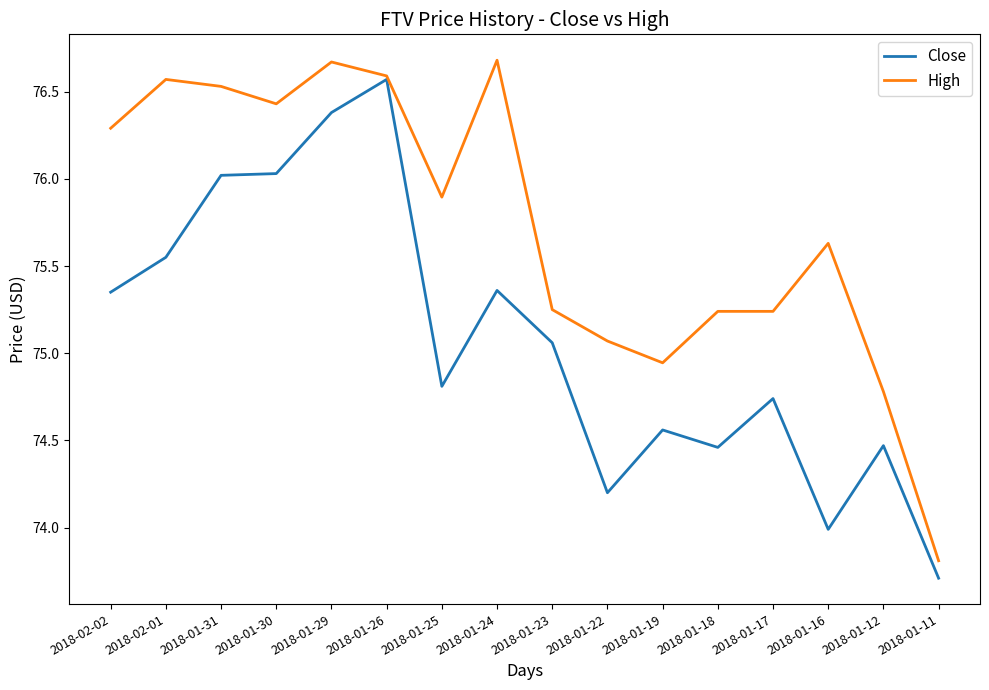

What is the difference between the highest and lowest values at 2018-01-31?

0.5